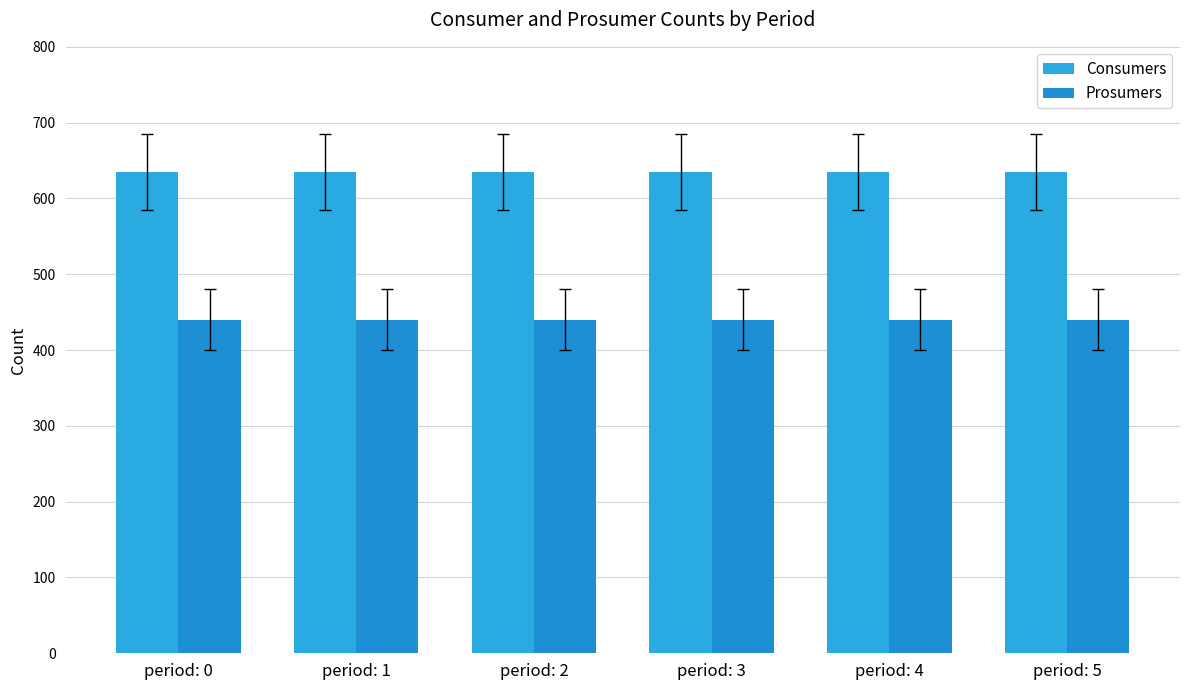

Which series changed the most between period: 1 and period: 5?

Consumers